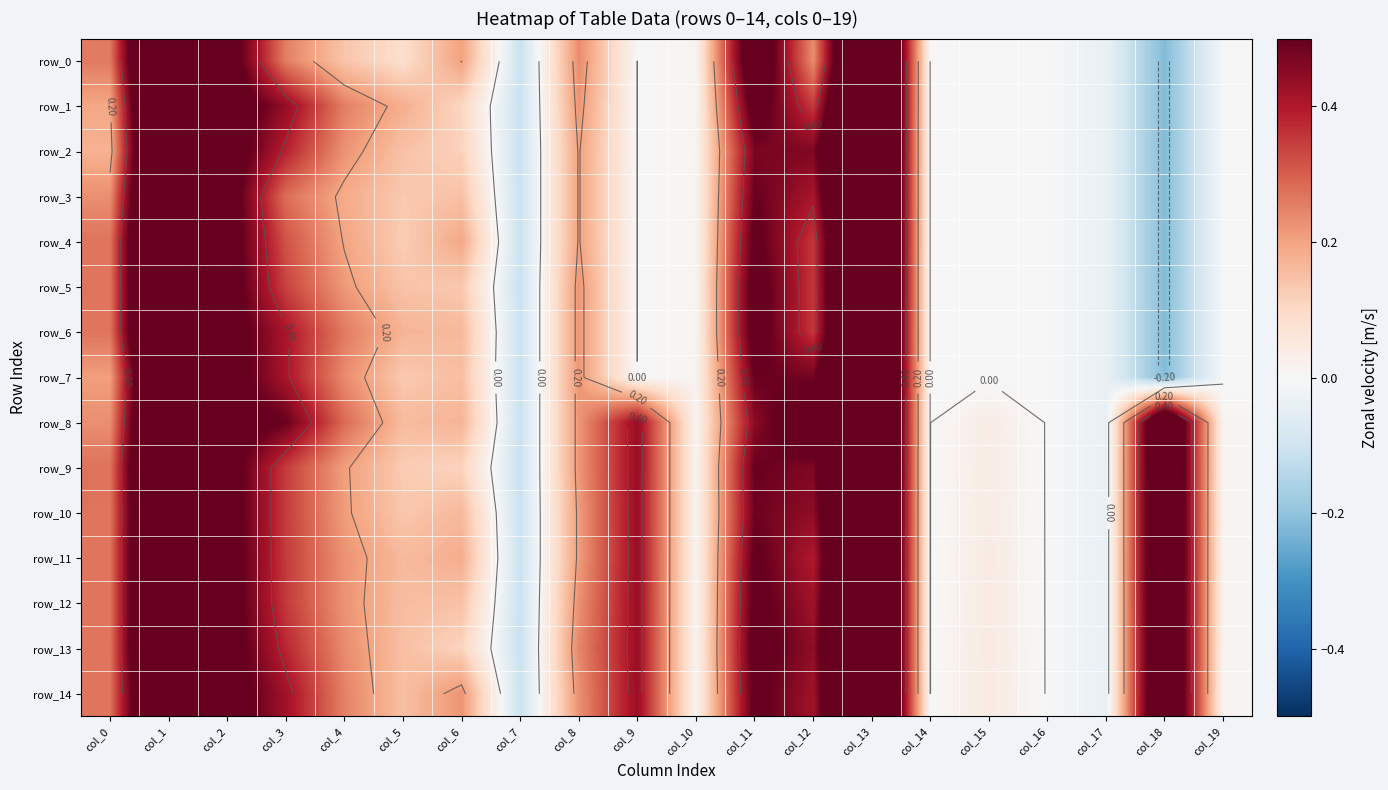

At which category is the sum across all series the highest?

col_13